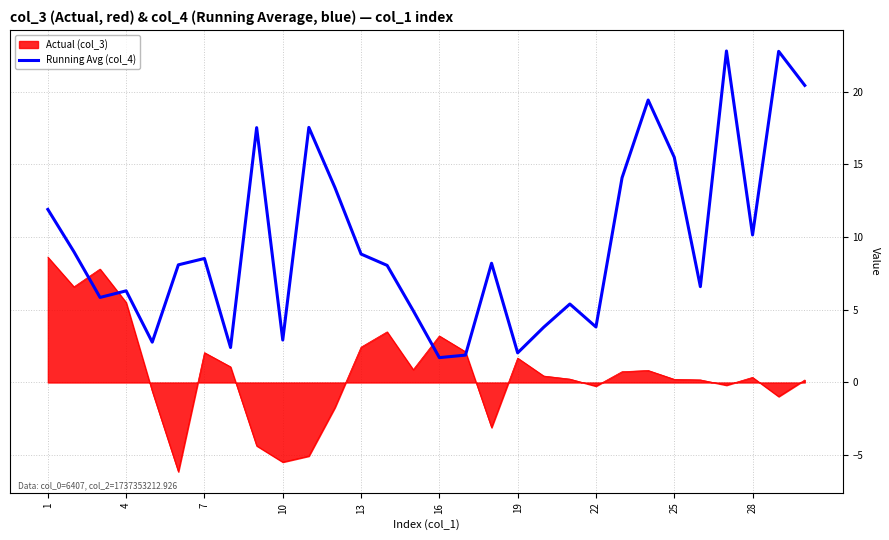

Rank the series by their maximum value, from lowest to highest.

Actual (col_3), Running Avg (col_4)